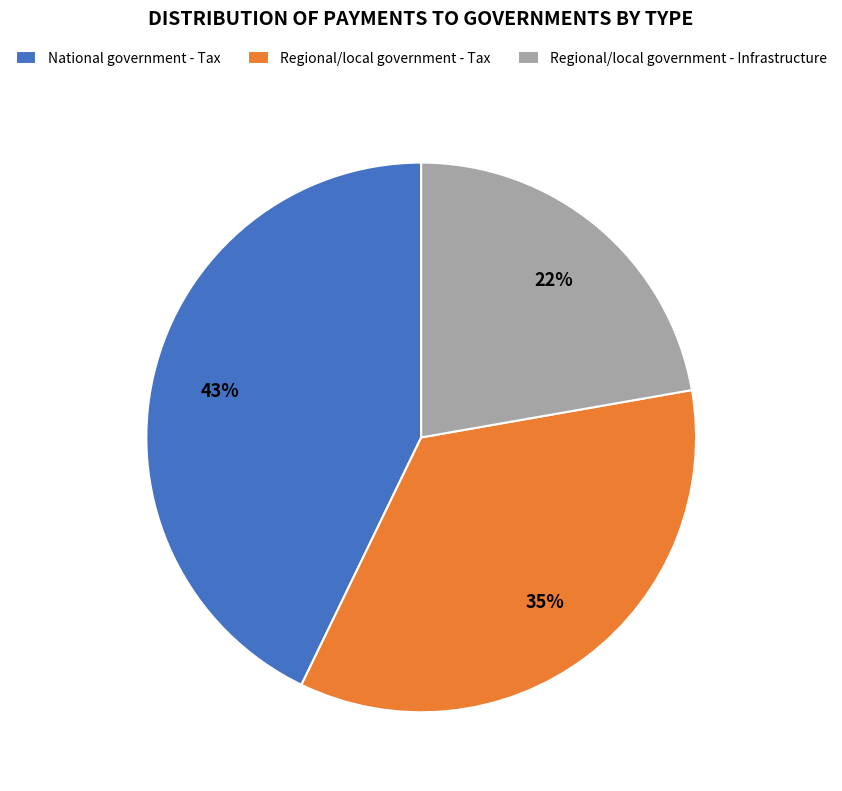

What is the ratio of the value at Regional/local government - Infrastructure to the value at Regional/local government - Tax?

0.6